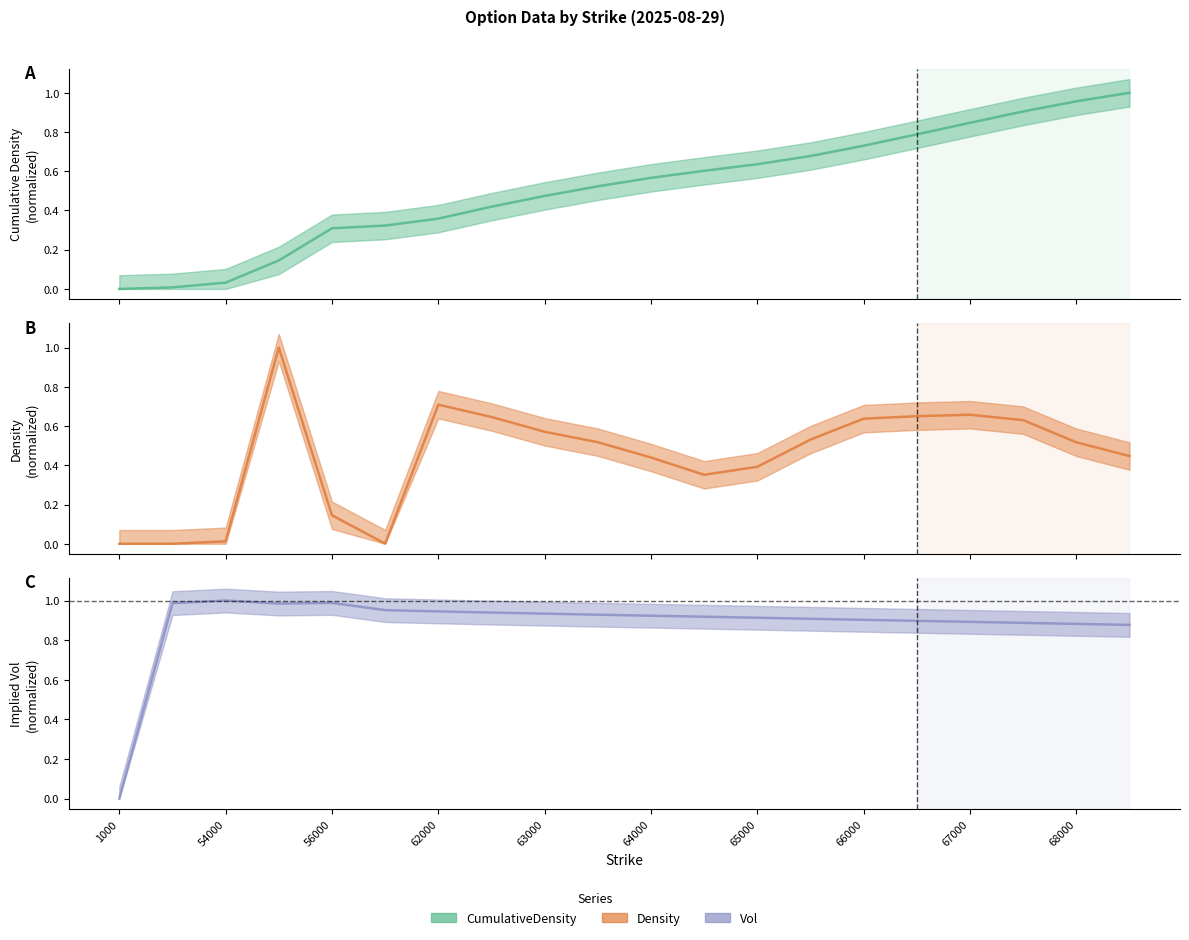

Where is CumulativeDensity nearest to the value 0?

1000